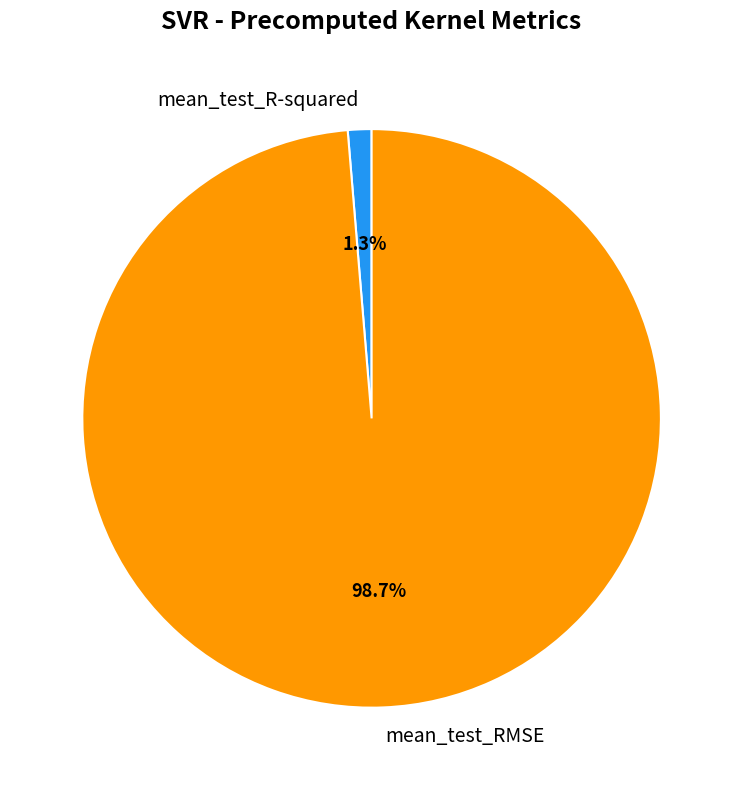

To the nearest percent, what is the combined percentage of mean_test_R-squared and mean_test_RMSE?

100%